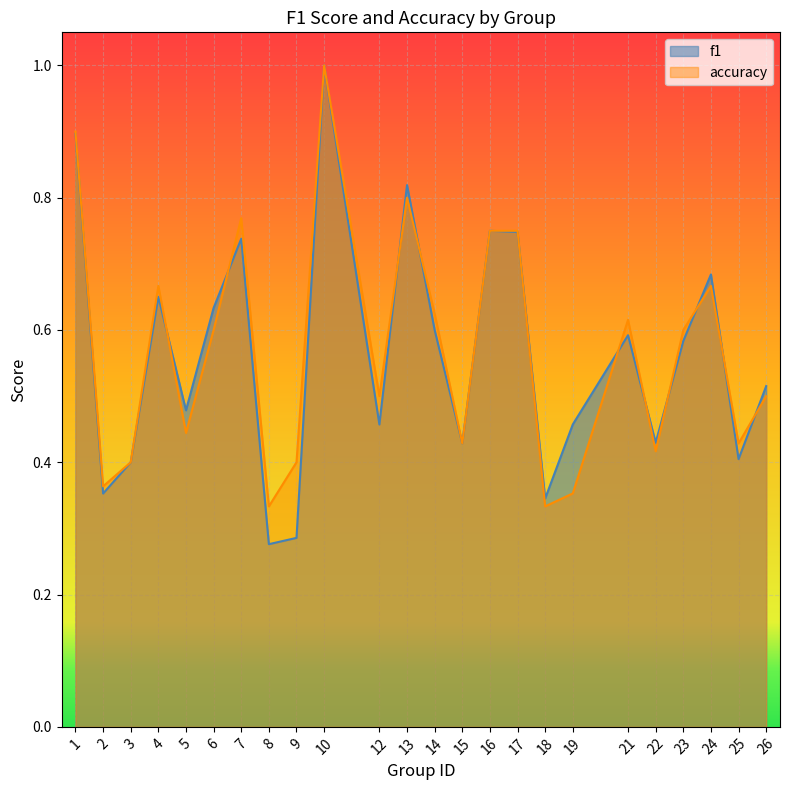

Is the value of f1 at 7 greater than the value of accuracy at 23?

Yes